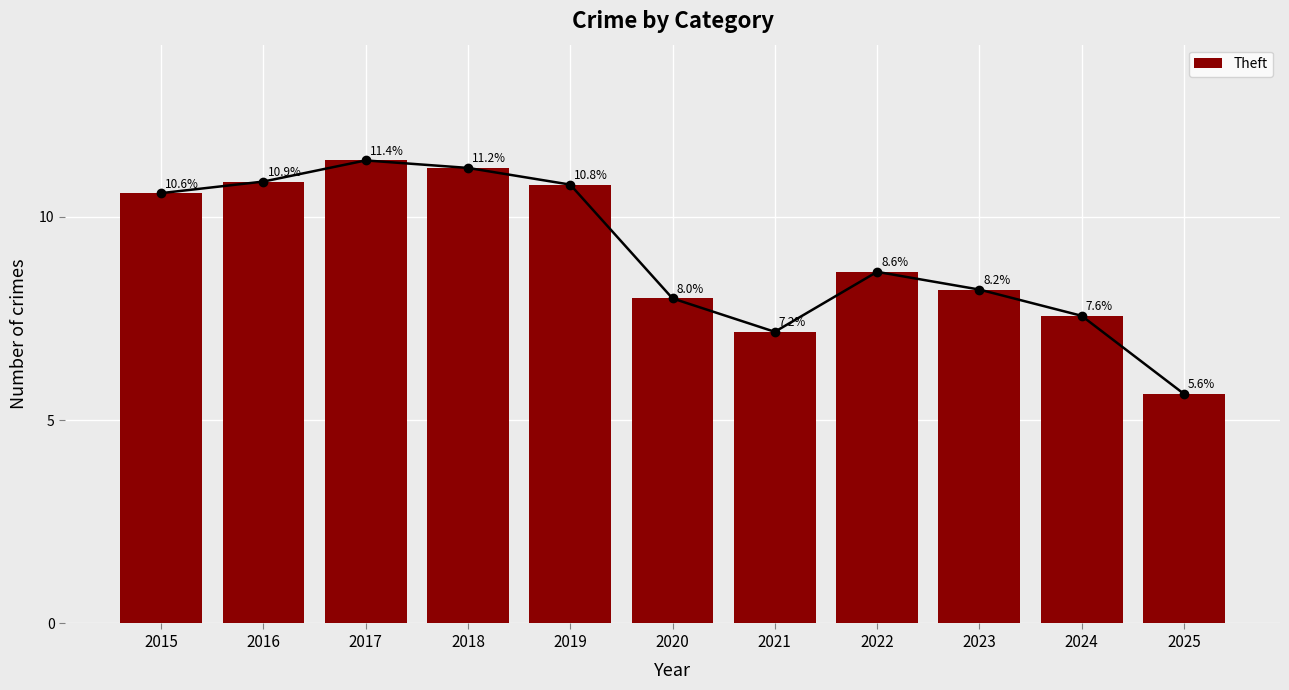

How many bars are there in total?

11